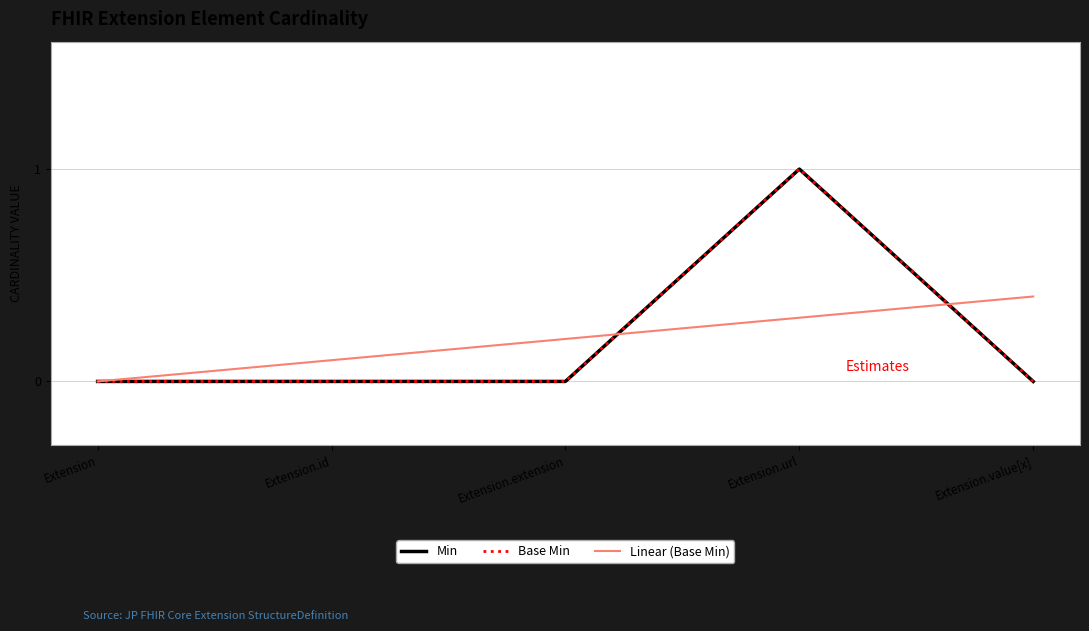

Which series has the largest total across all categories?

Linear (Base Min)